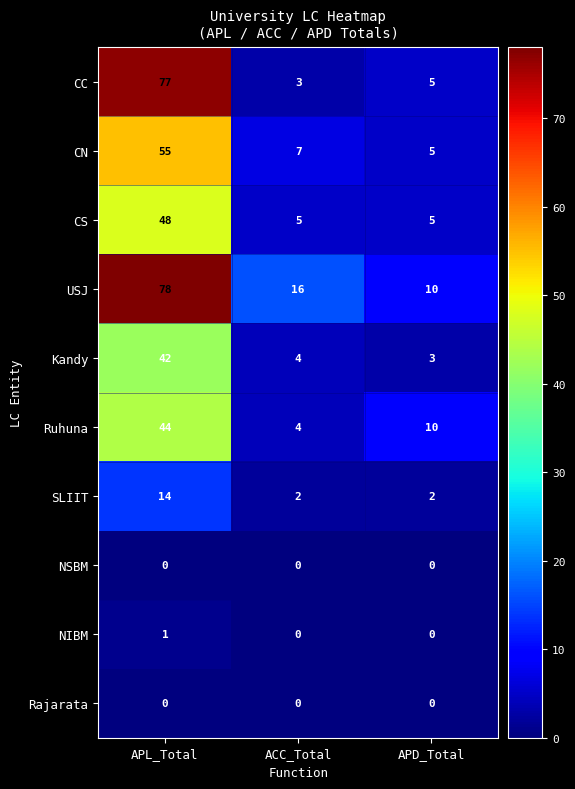

True or false: Ruhuna has a value of 6 at ACC_Total.

False